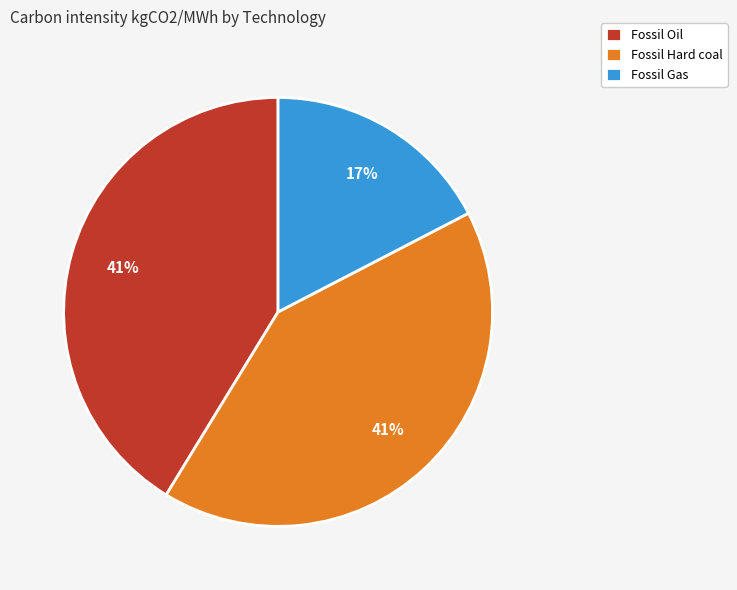

What is the smallest slice in the pie chart?

Fossil Gas